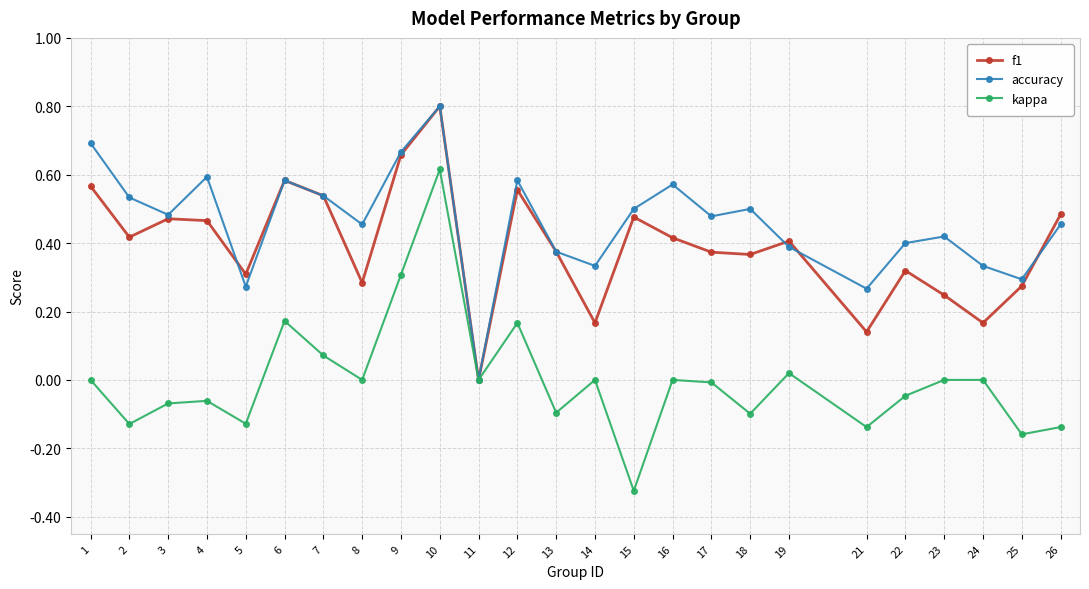

Which series has the largest range (max minus min)?

kappa